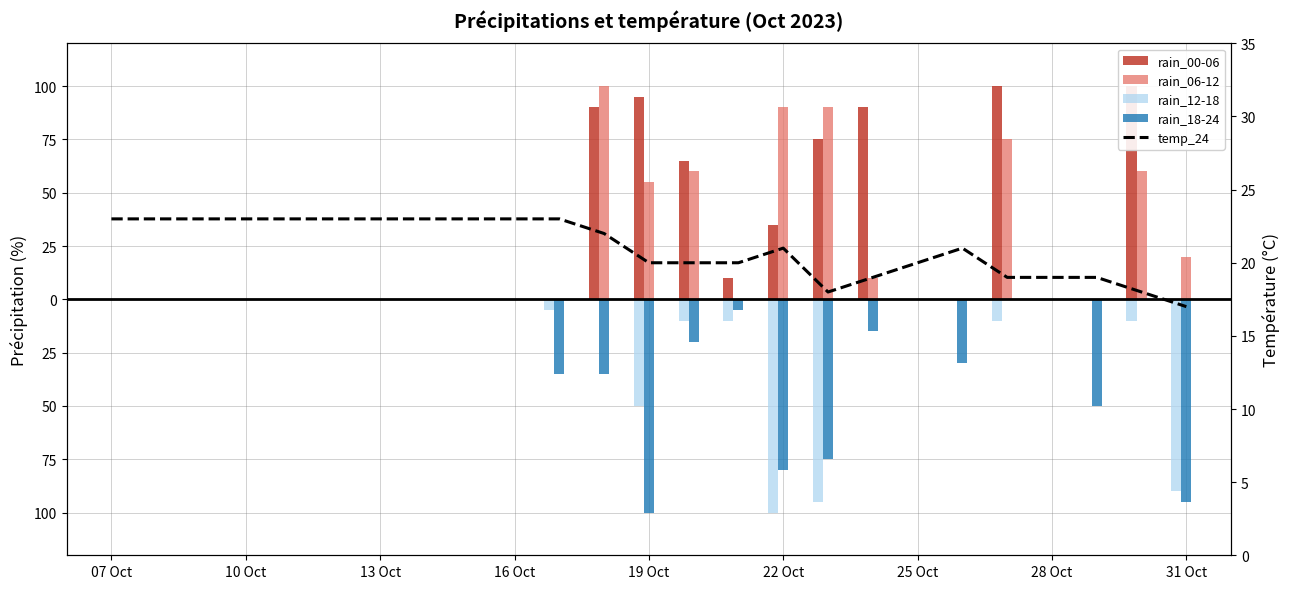

List the series in order of their peak value, lowest first.

rain_12-18, rain_18-24, temp_24, rain_00-06, rain_06-12